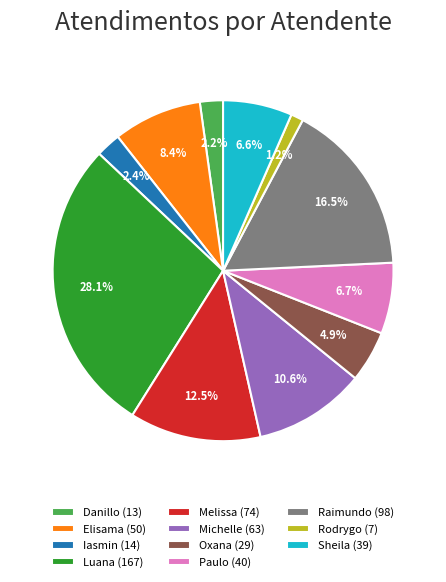

Is the sum of Oxana (29) and Sheila (39) greater than half?

No